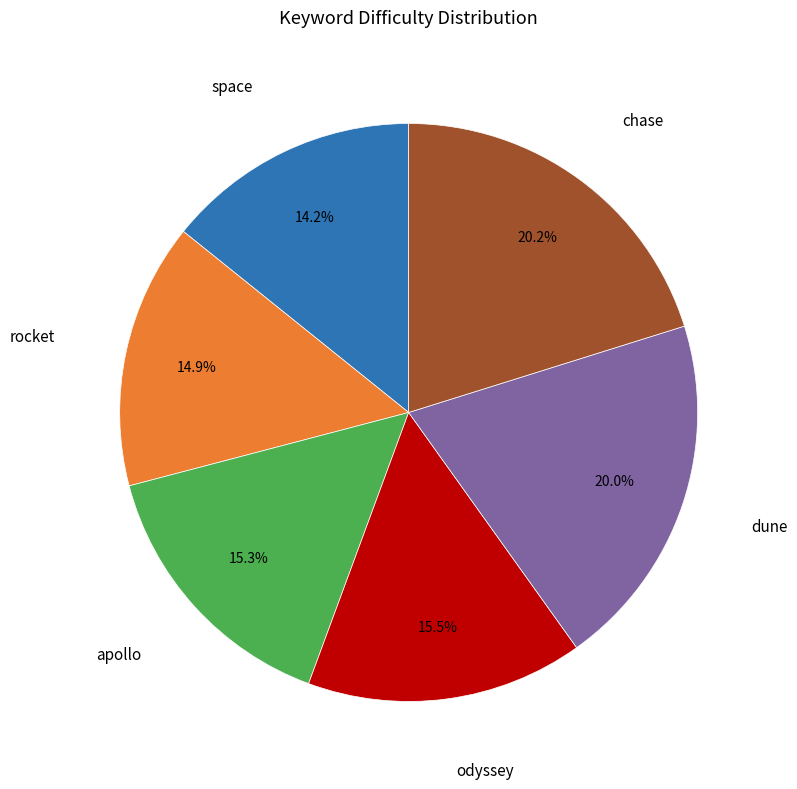

Is there a majority slice in this chart?

No